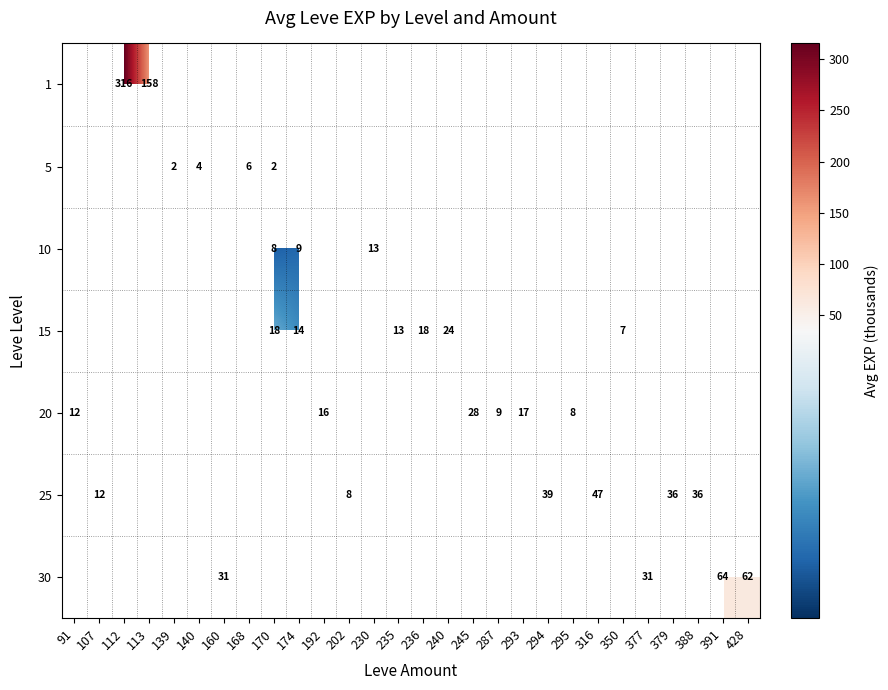

Is it true that 25 equals 39.0 at 294?

True